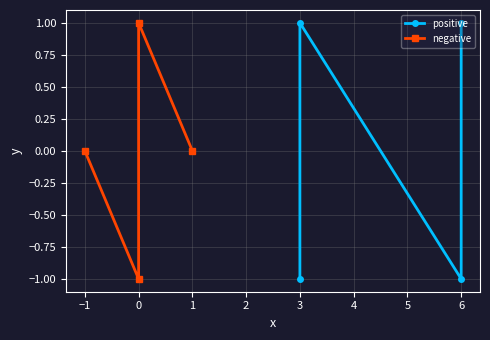

Is the value of negative at −1 greater than the value of positive at −2?

No